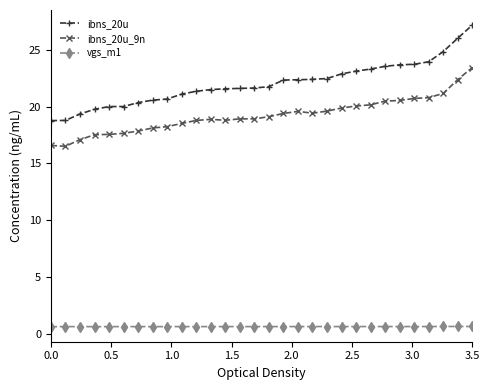

Which series has the widest spread of values?

ibns_20u